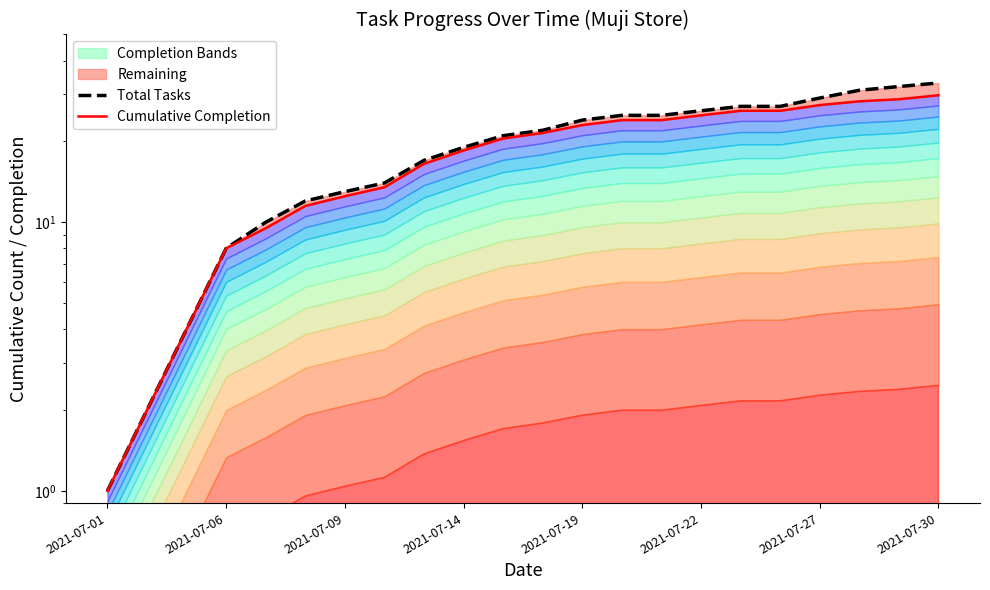

True or false: Cumulative Completion has a value of 12.6 at 16.

False